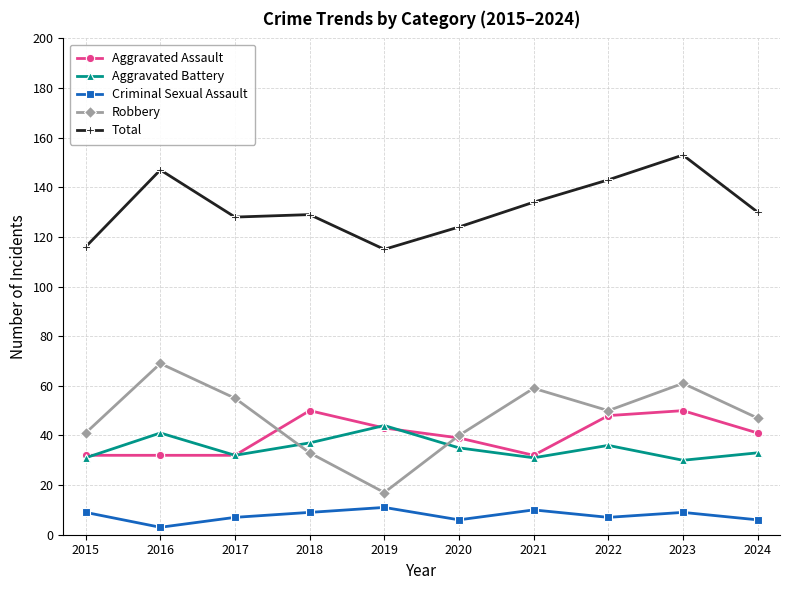

What is the lowest value of the Aggravated Battery series?

30